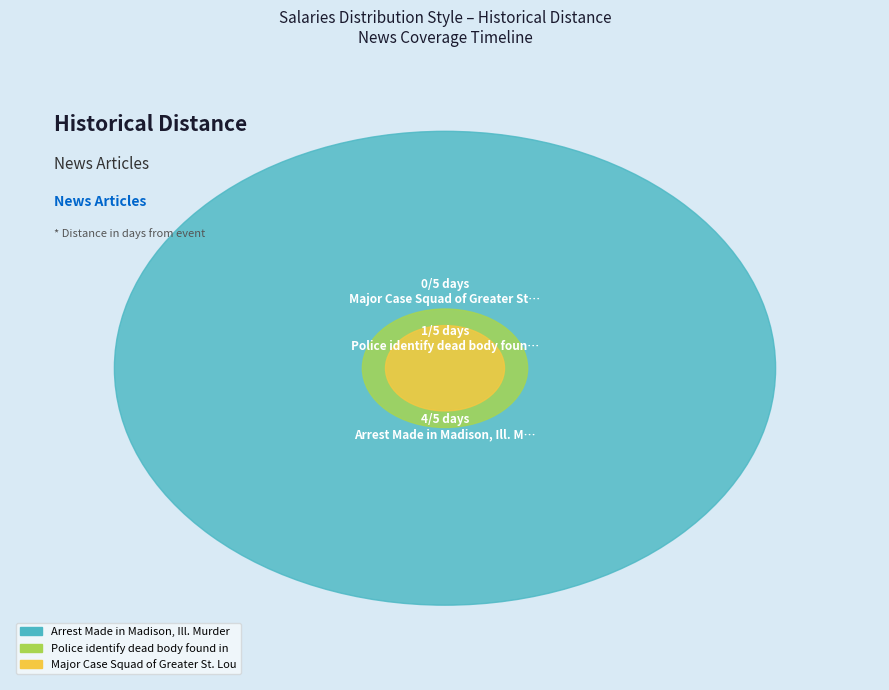

What is the change in value from Arrest Made in Madison, Ill. Murder Case to Major Case Squad of Greater St. Louis?

-4